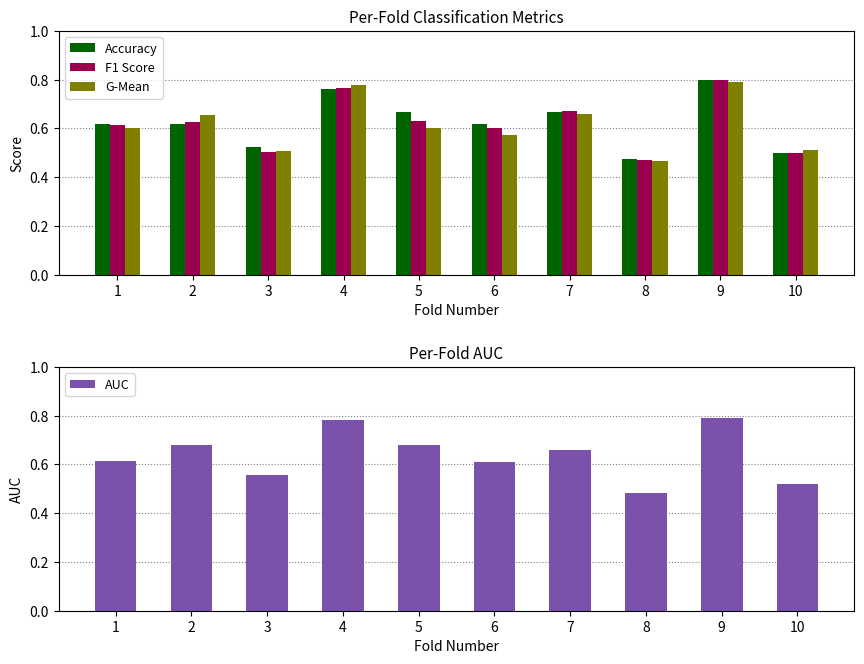

What value does the AUC series have at 3?

0.6